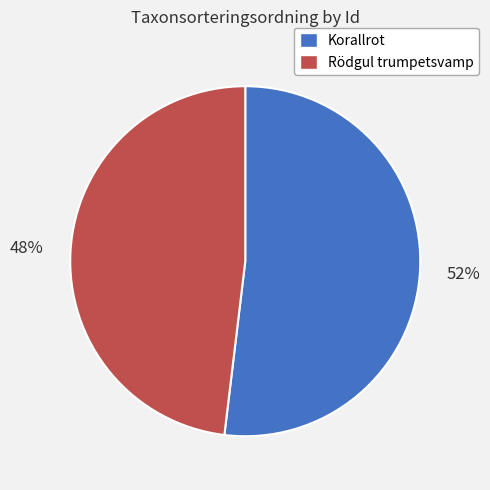

Is it true that Korallrot is 41% of the pie?

False